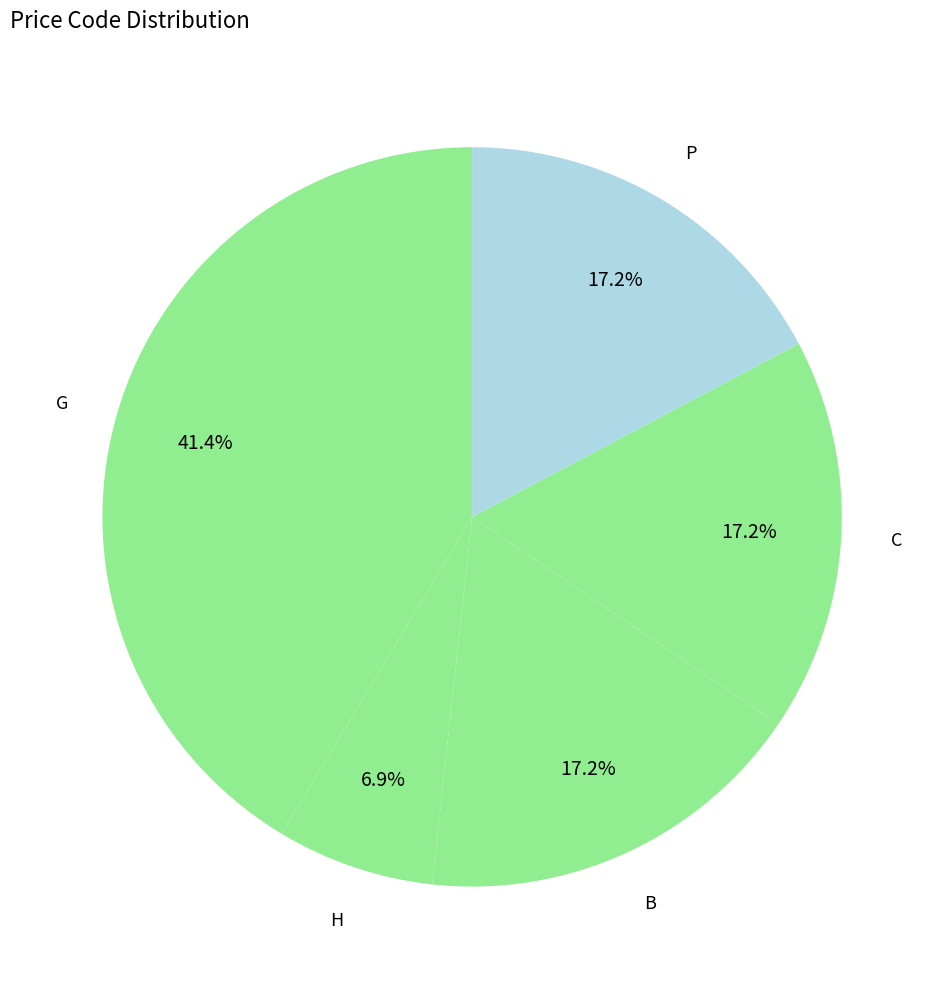

How many segments does this pie chart have?

5